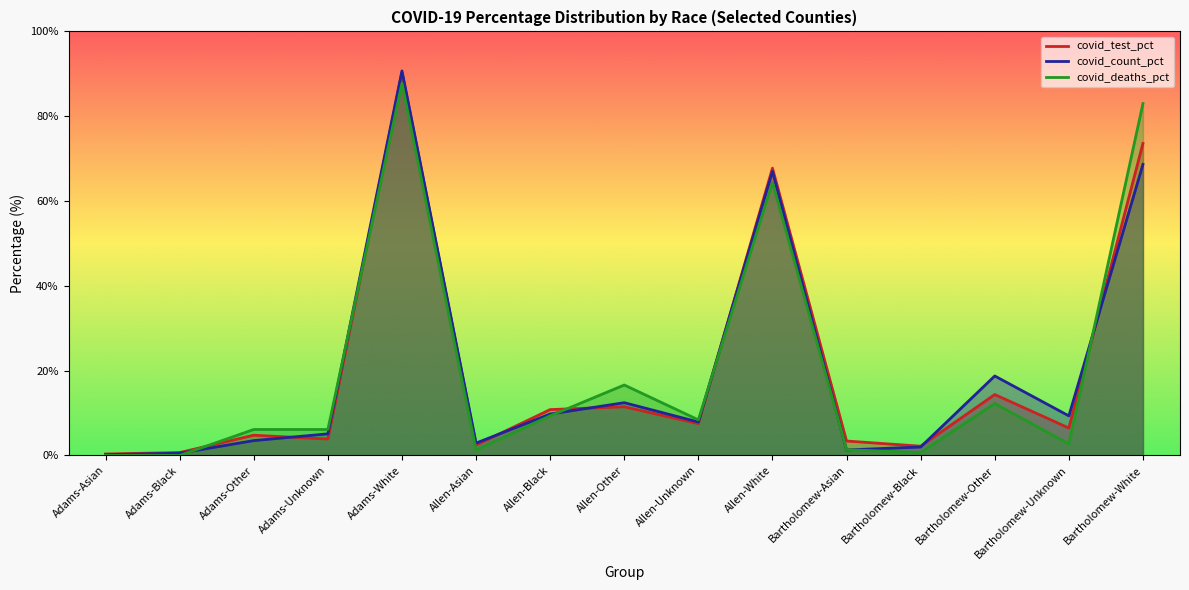

What is the label of the 6th point from the right?

Allen-White